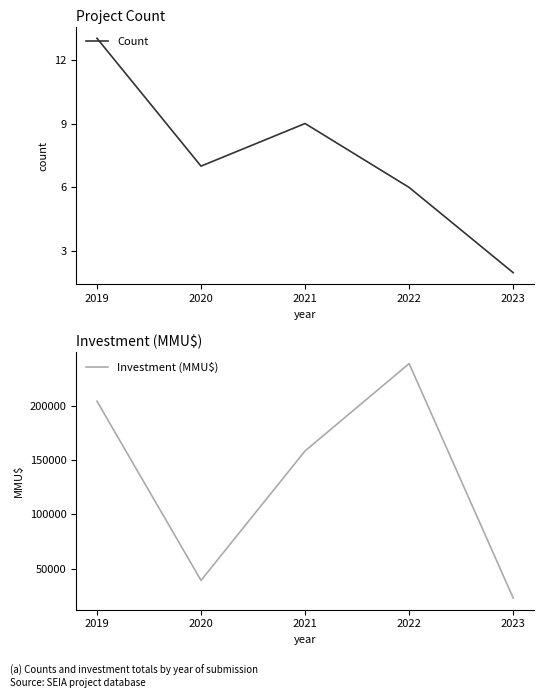

Reading left to right, what are all the values shown in this chart?

Count: 13	7	9	6	2
Investment (MMU$): 204258	39211	158460	238870	23003